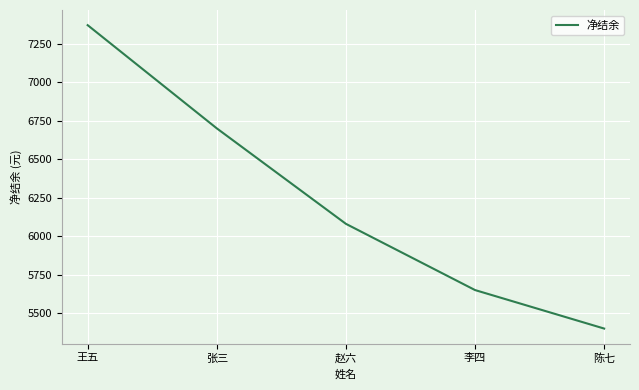

Does the chart have visible grid lines?

Yes